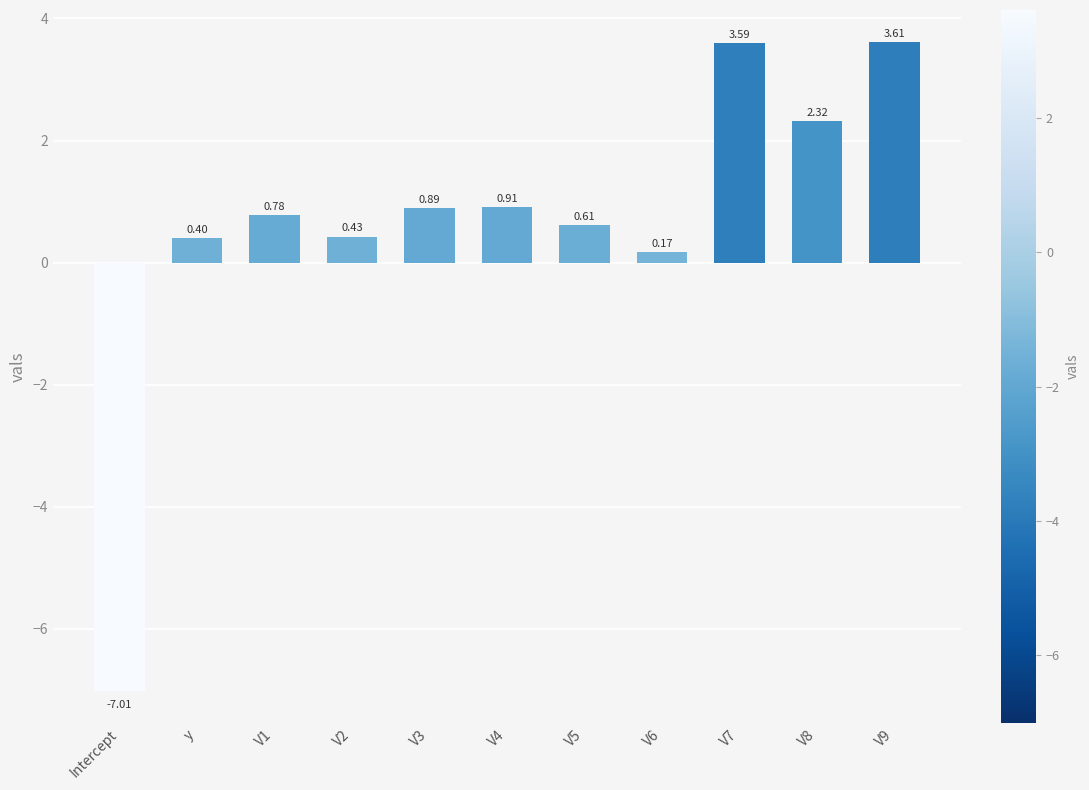

What position from the right is V6?

4